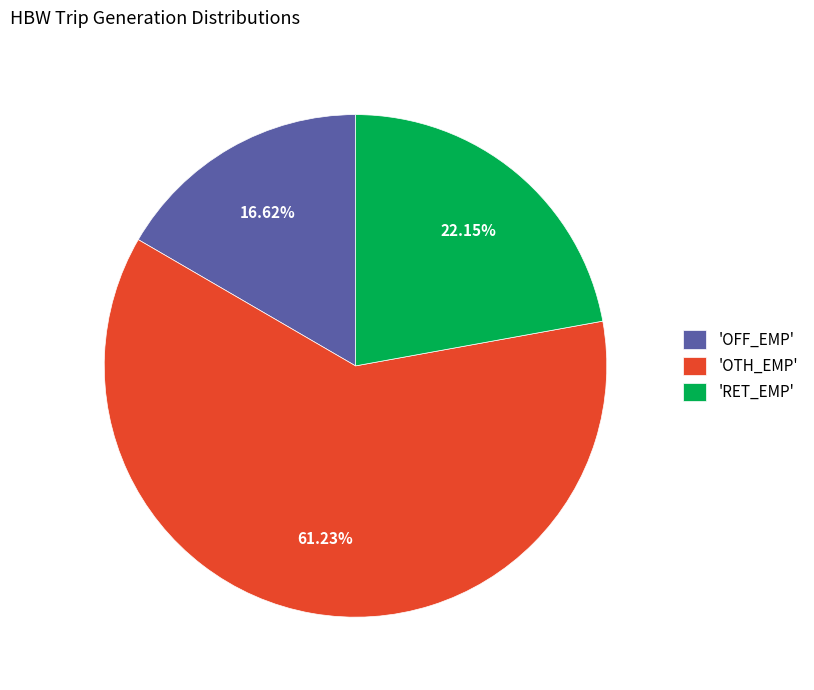

What is the smallest slice in the pie chart?

'OFF_EMP'